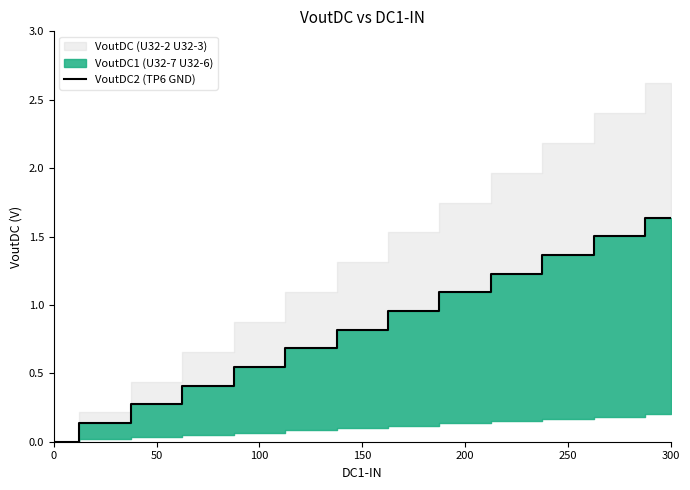

How many data points does each series have?

13